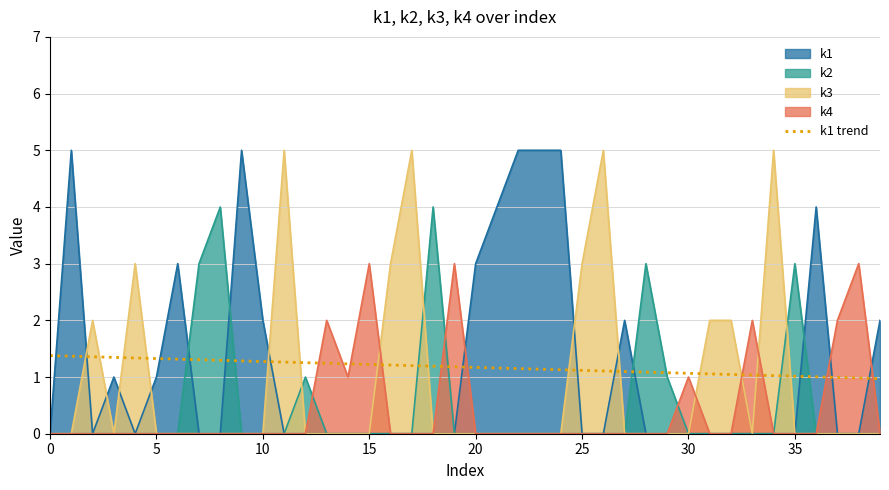

What is the difference between the maximum and minimum values?

0.4